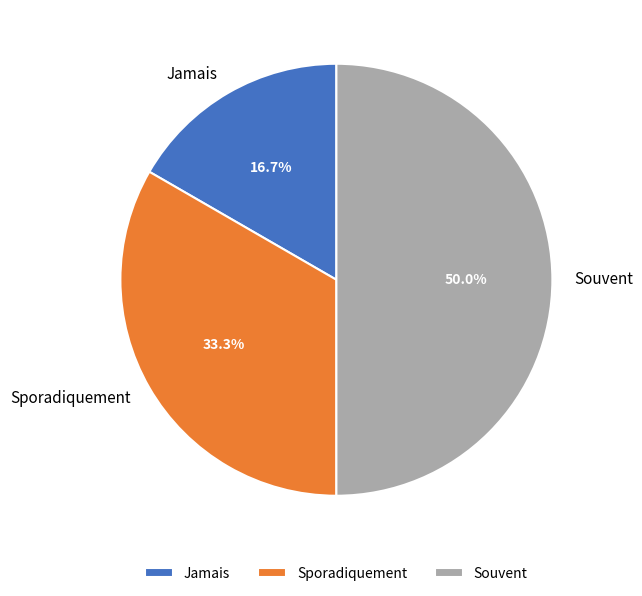

Which slice is the smallest?

Jamais